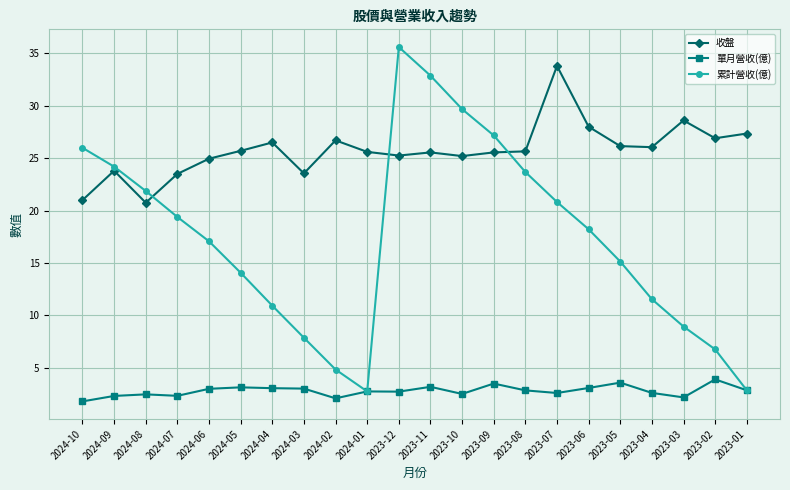

How many lines are shown in the chart?

3